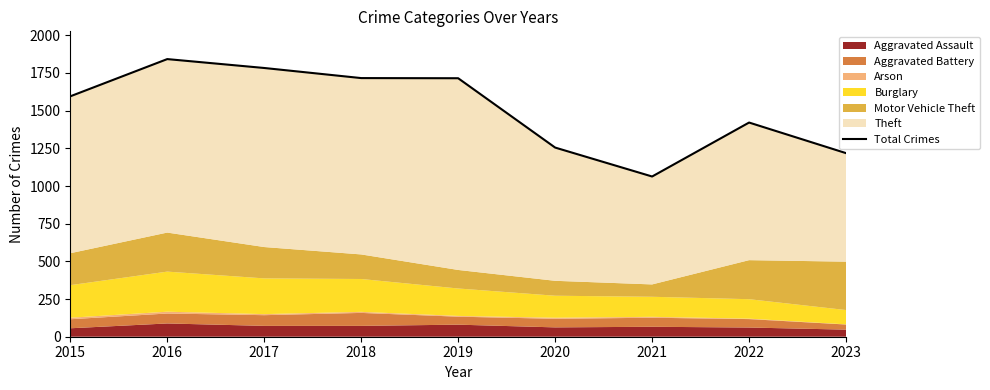

What is the difference between the maximum and minimum values?

779